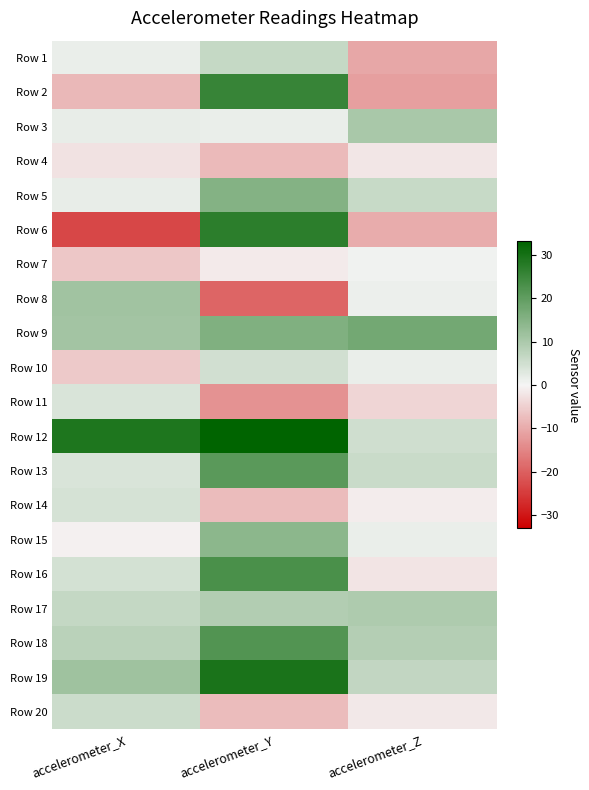

How many series are shown in this chart?

20